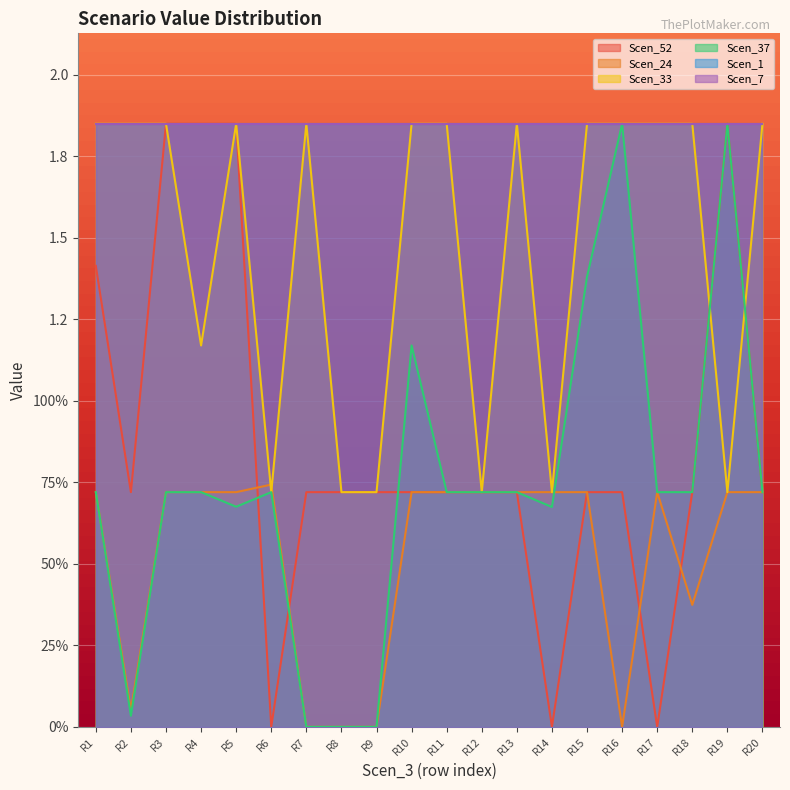

The value of Scen_24 at R14 is 0.5. True or false?

False